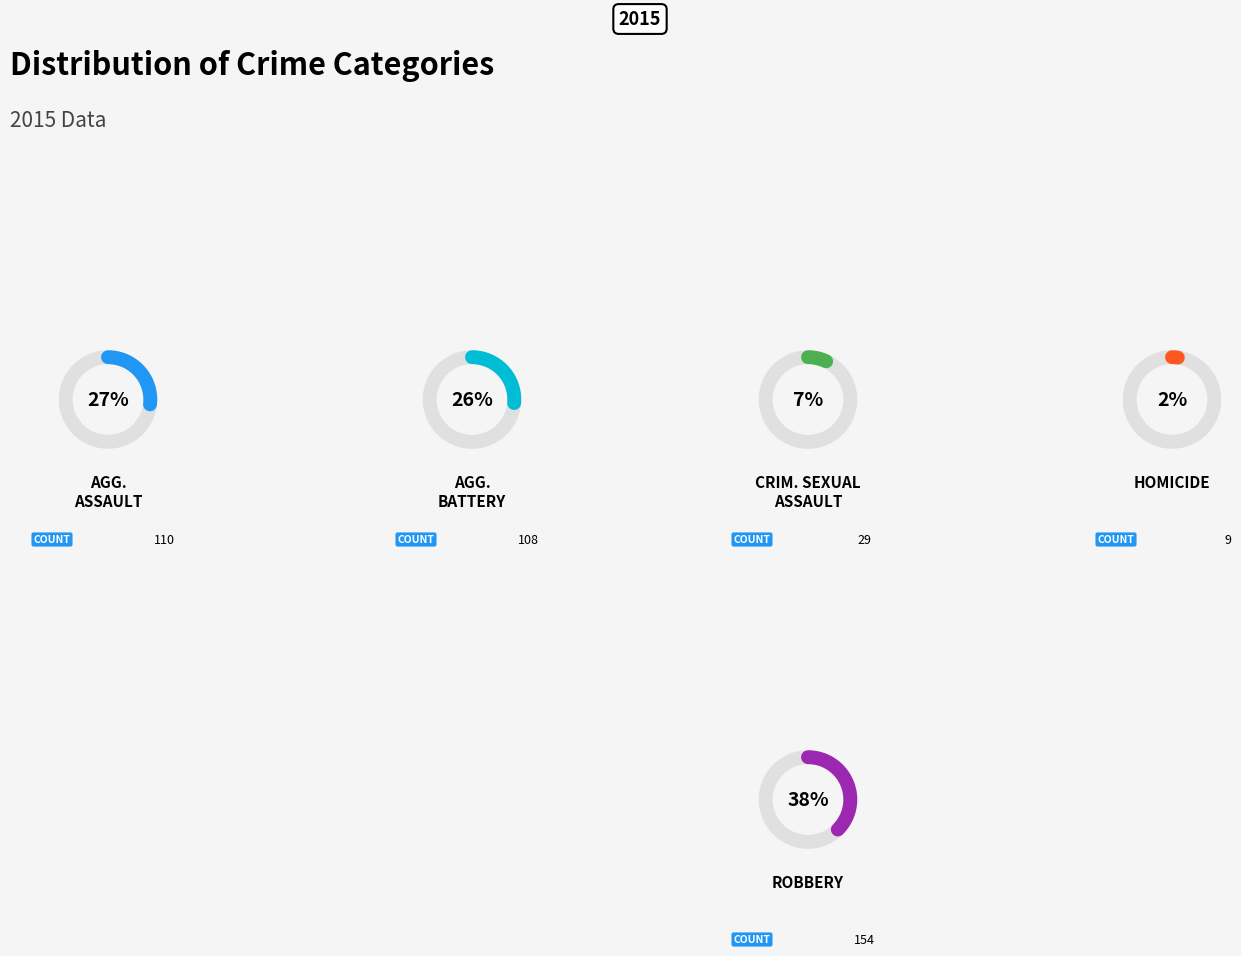

Is it true that Robbery is 25% of the pie?

False